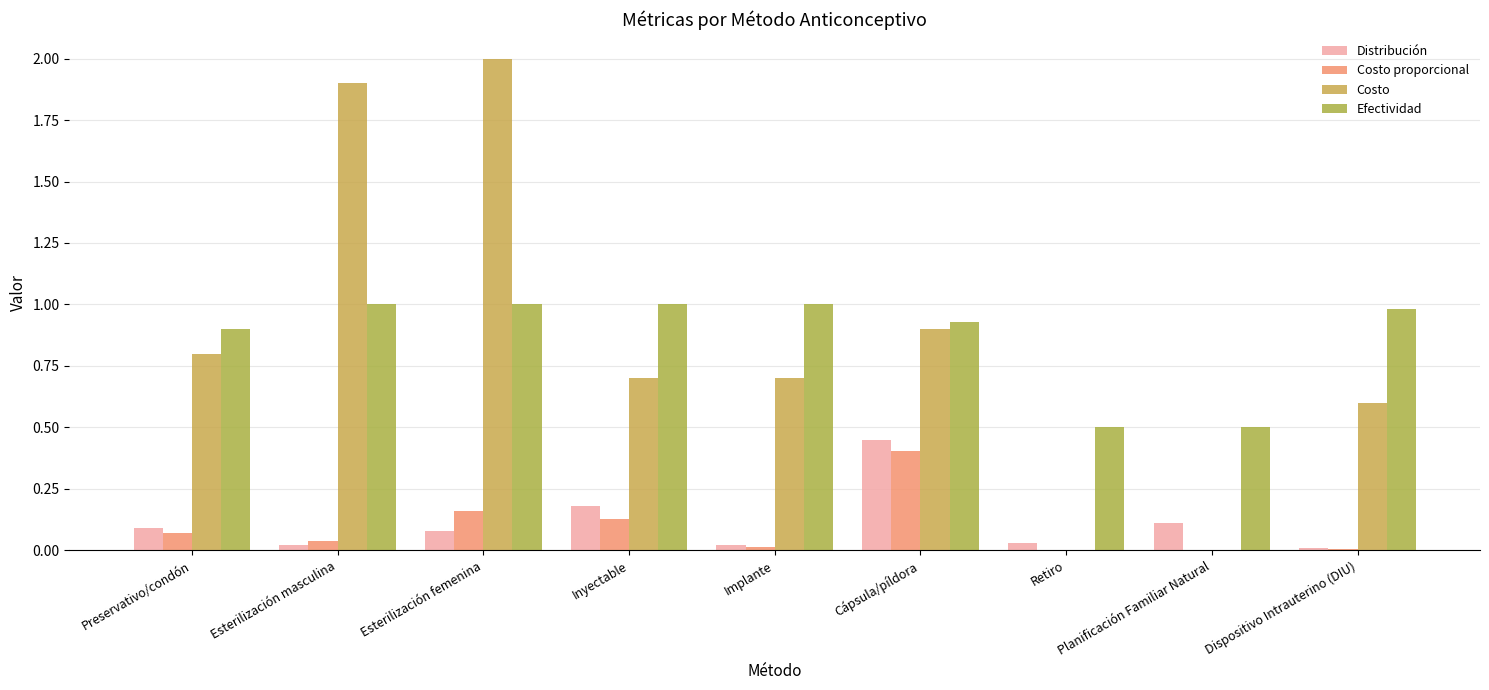

Is the value of Costo proporcional at Preservativo/condón greater than the value of Distribución at Preservativo/condón?

No